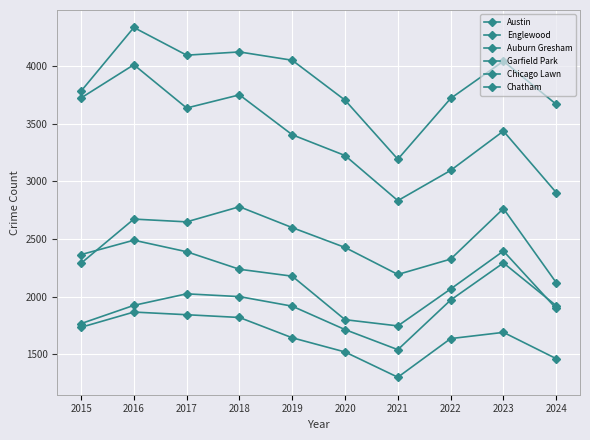

Count the number of categories in the chart.

10